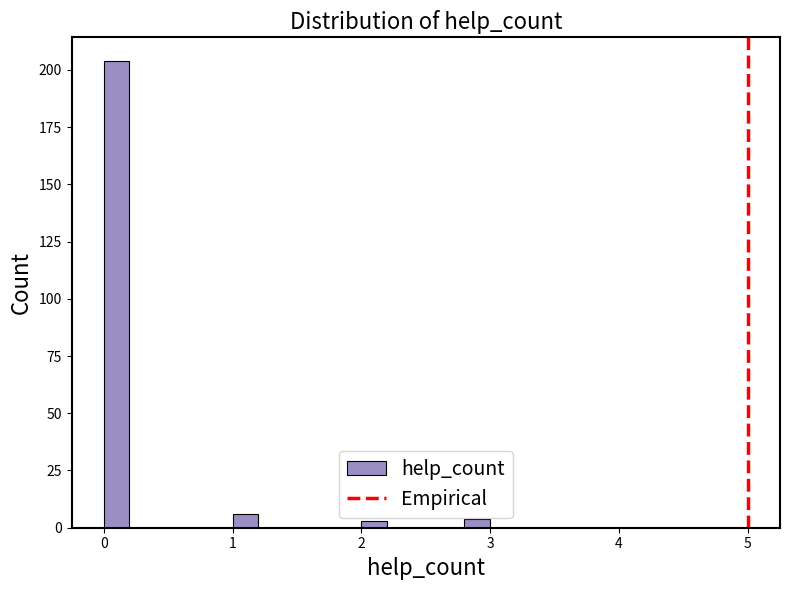

Around what value on the x-axis is the tallest bar? Give the approximate position of its centre, as read against the axis.

0.1